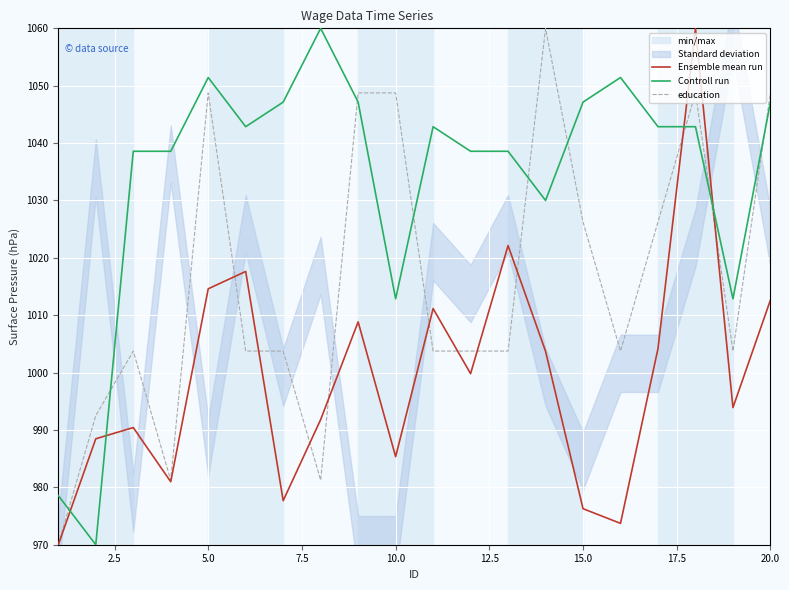

What are all the series names shown in the legend?

Ensemble mean run, Controll run, education